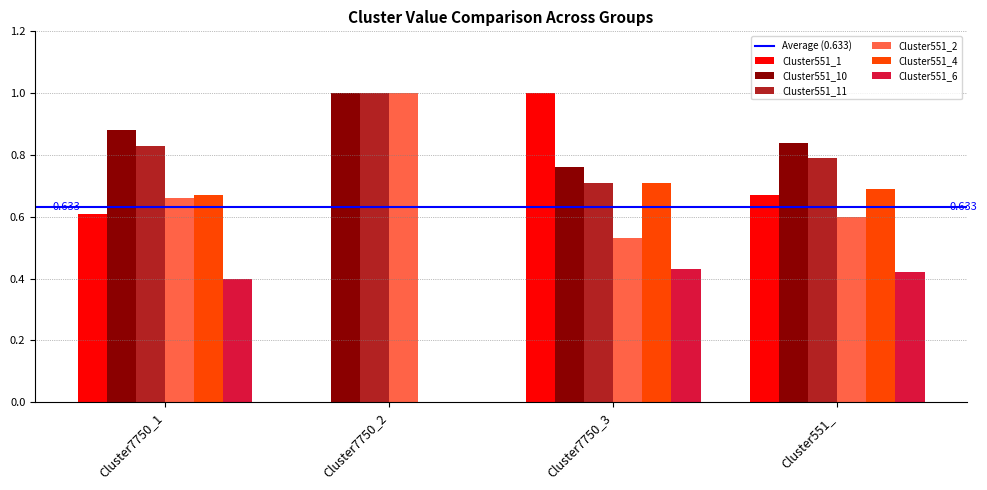

Is the value of Cluster551_11 at Cluster7750_1 greater than the value of Cluster551_1 at Cluster7750_2?

Yes